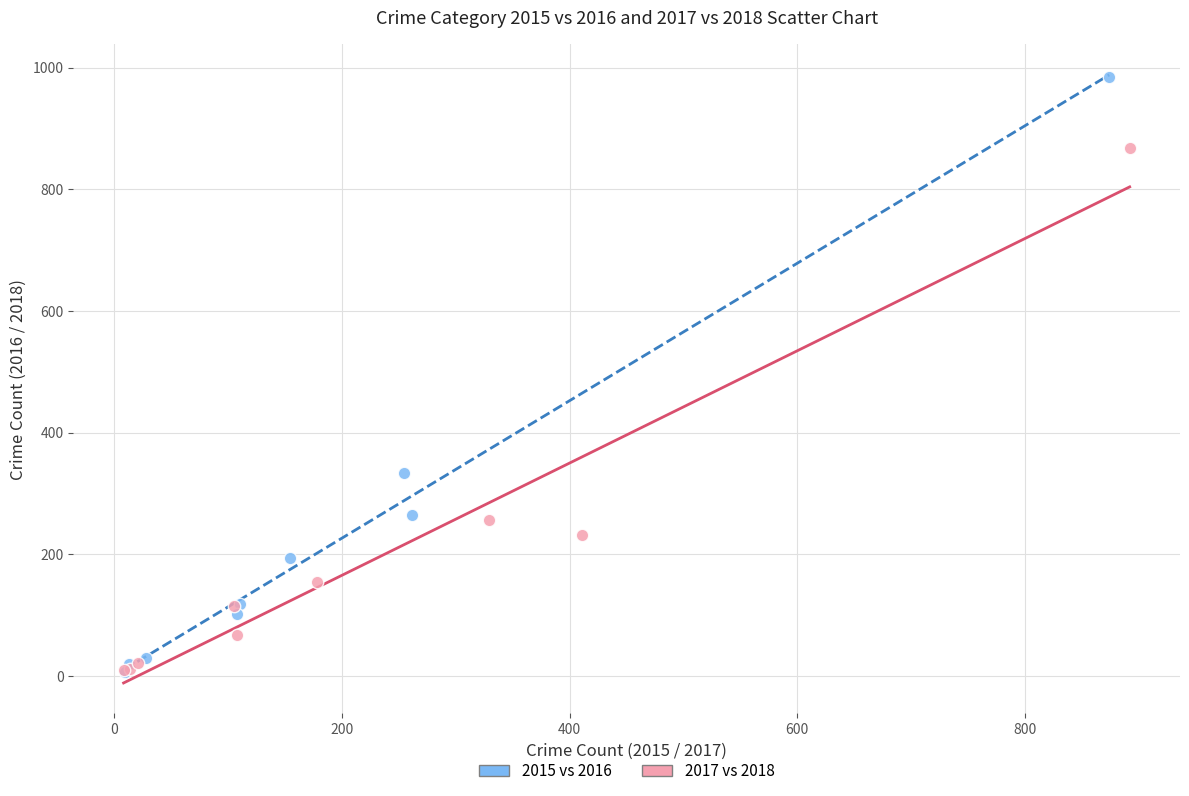

Which series has the largest Y range (max minus min)?

2015 vs 2016